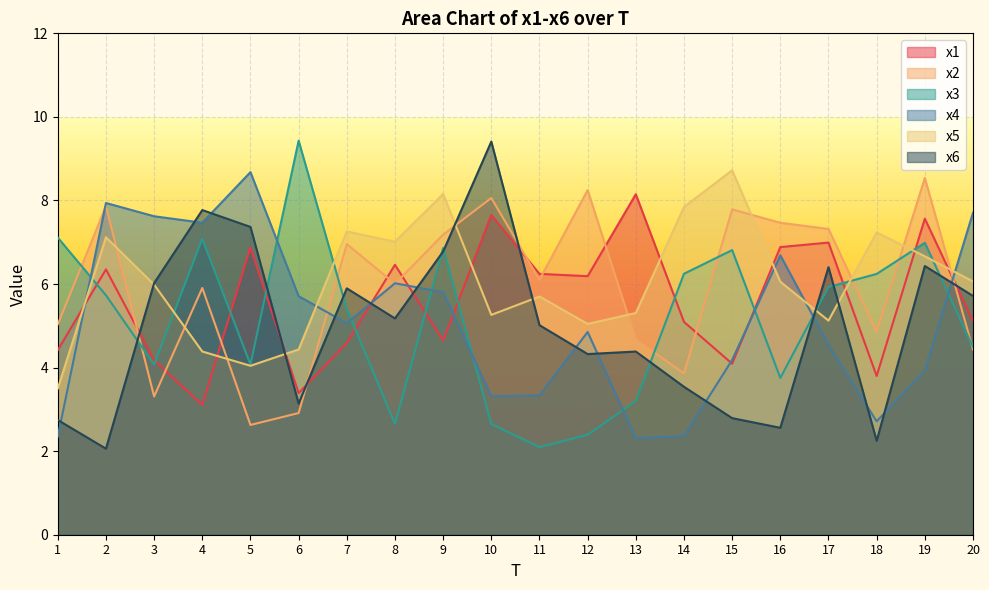

What is the approximate value of x1 at 11?

6.2